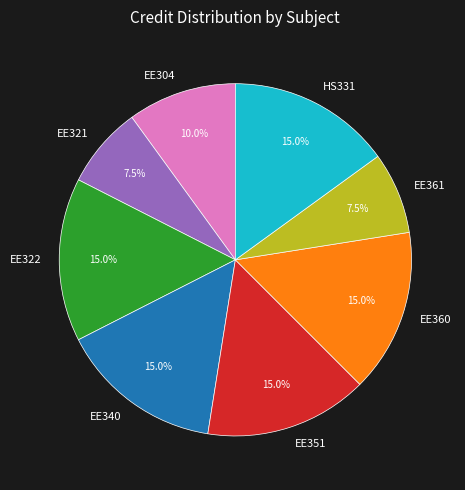

To the nearest percent, what is the difference between the EE304 and EE351 slice percentages?

5%